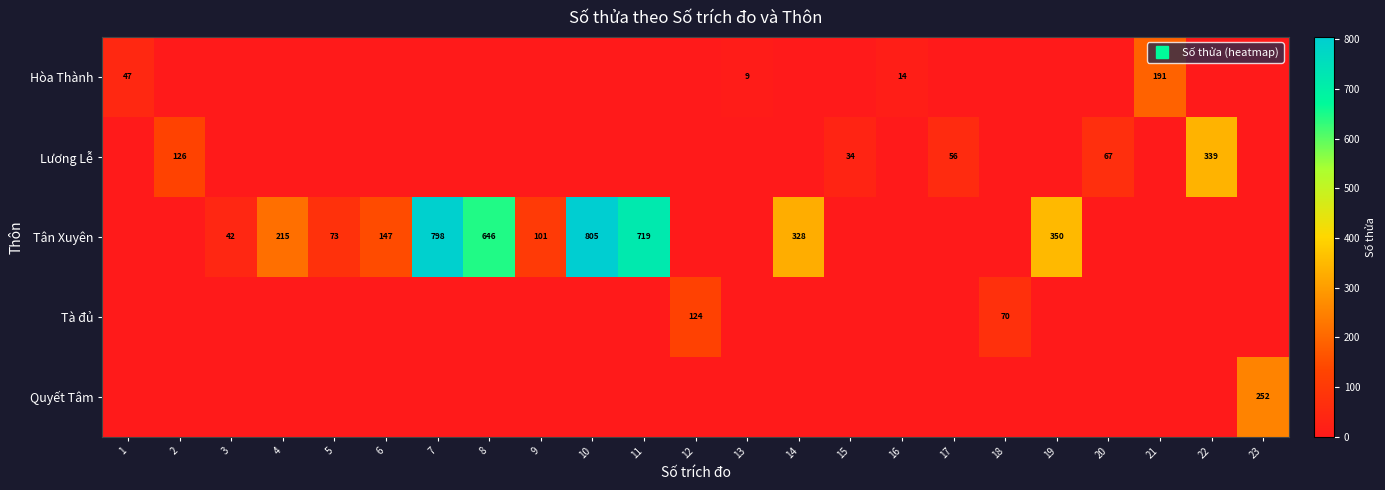

Which has a higher value, 3 or 17?

3